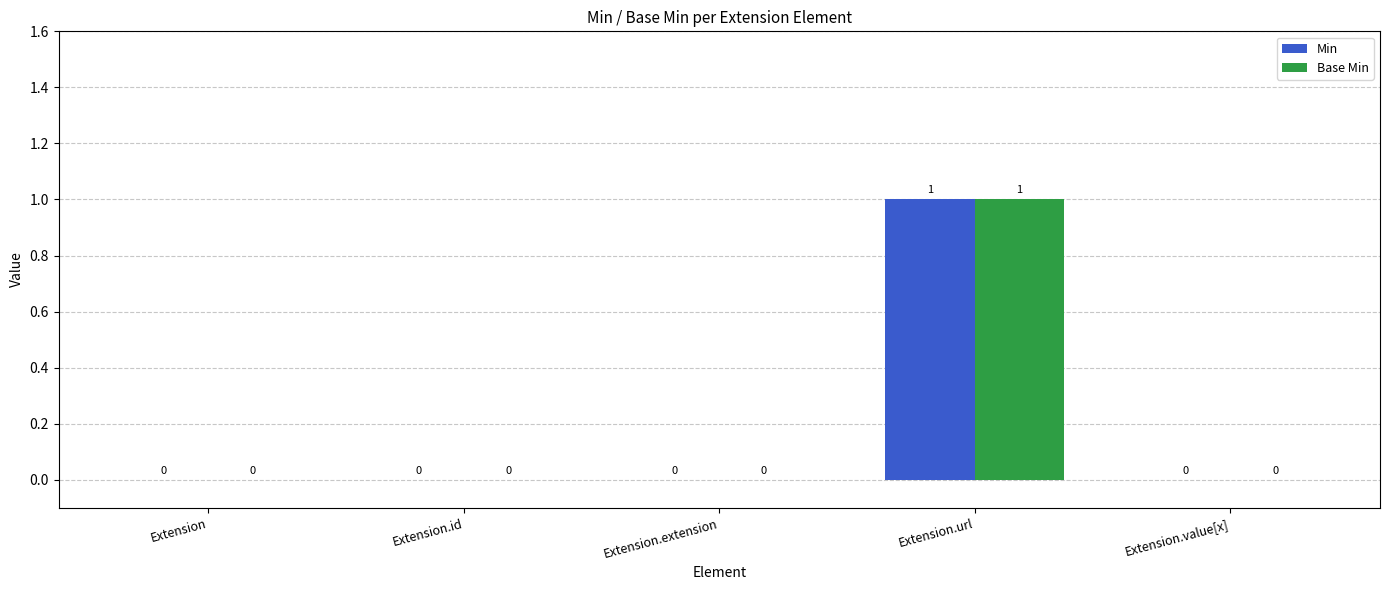

At which category is the sum across all series the highest?

Extension.url